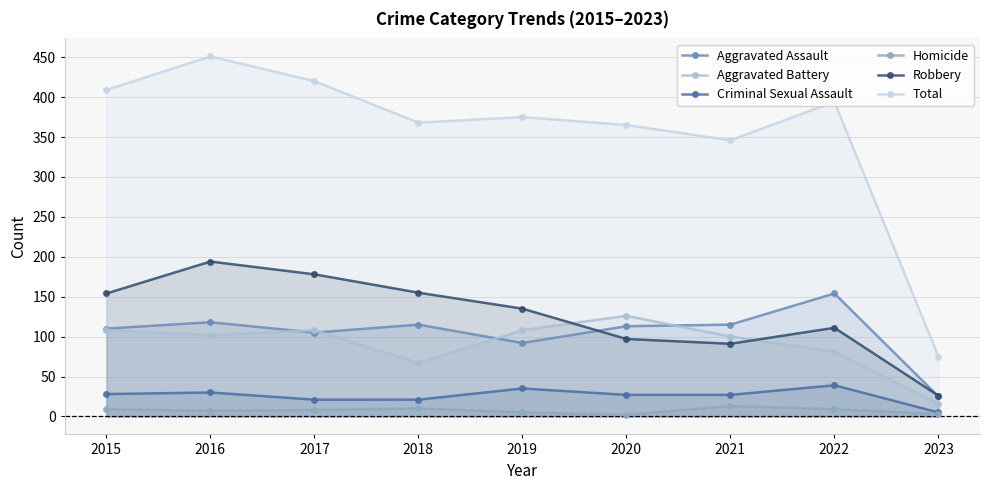

How many lines are shown in the chart?

6